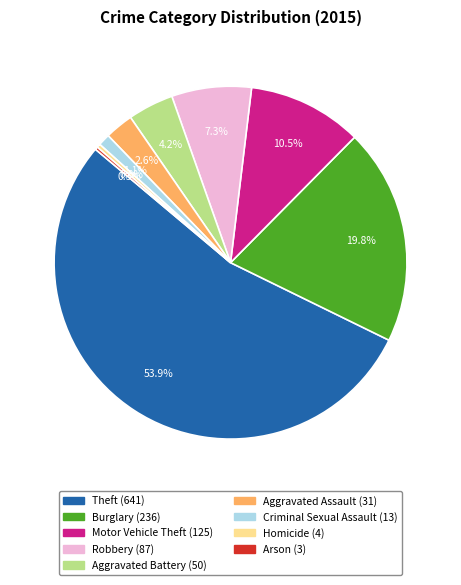

What is the largest slice in the pie chart?

Theft